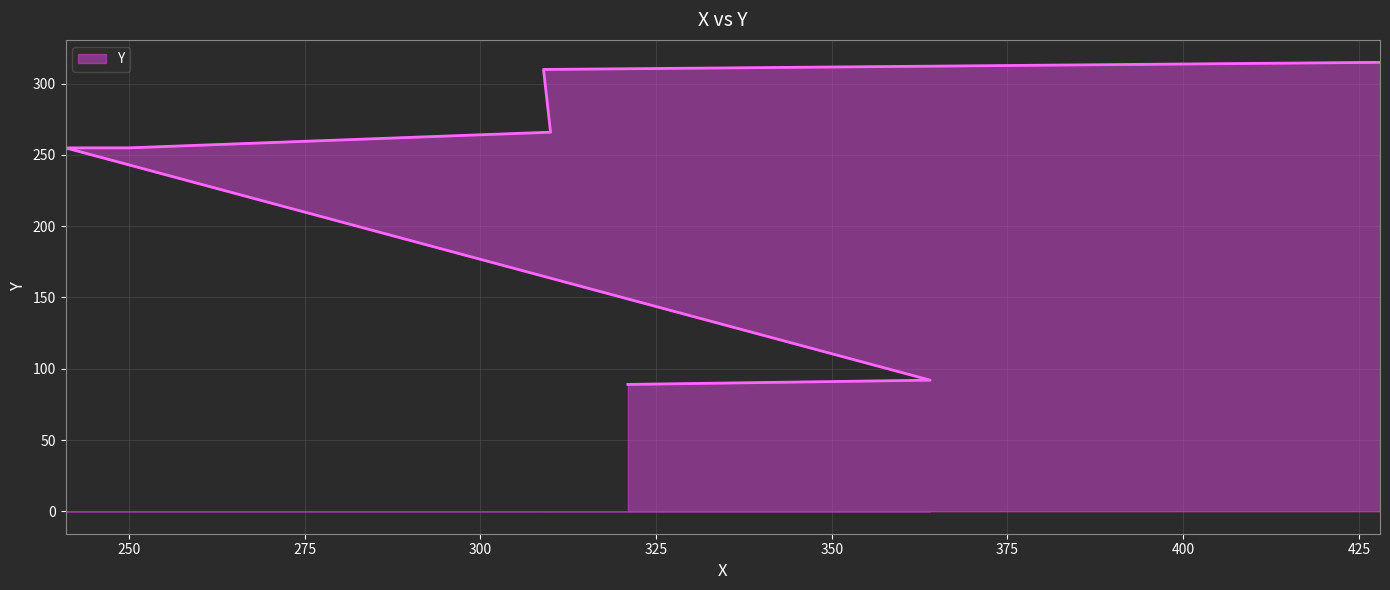

The value at 364 is 92. True or false?

True